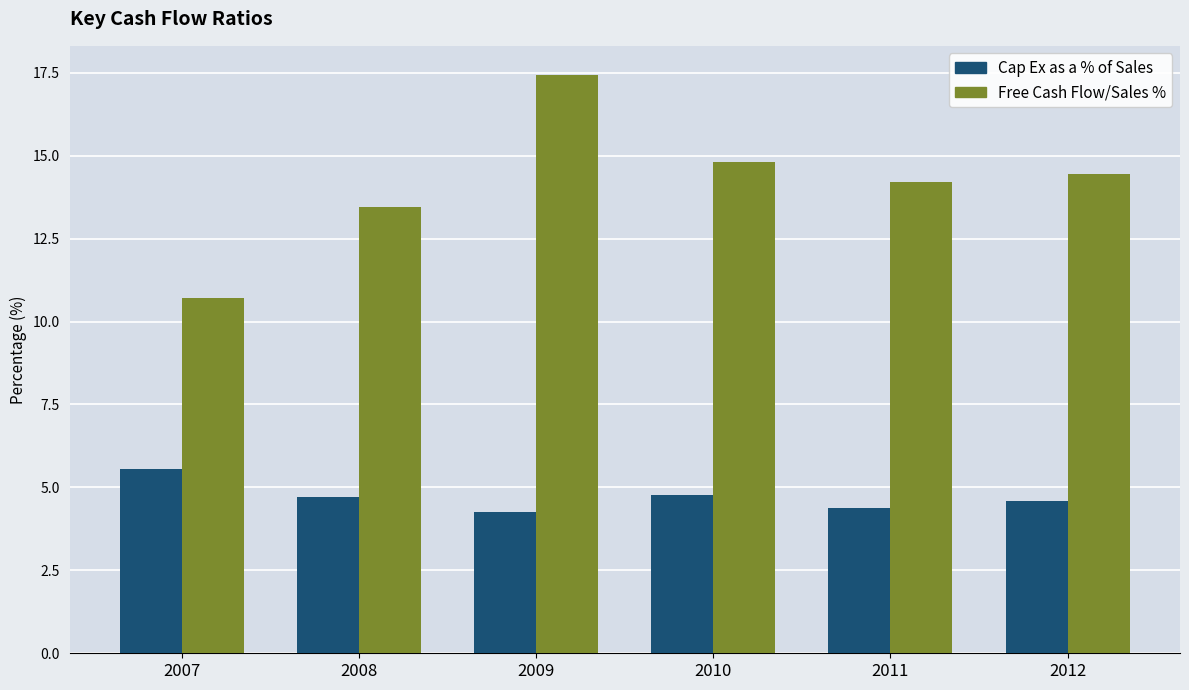

Does the chart contain stacked bars?

No